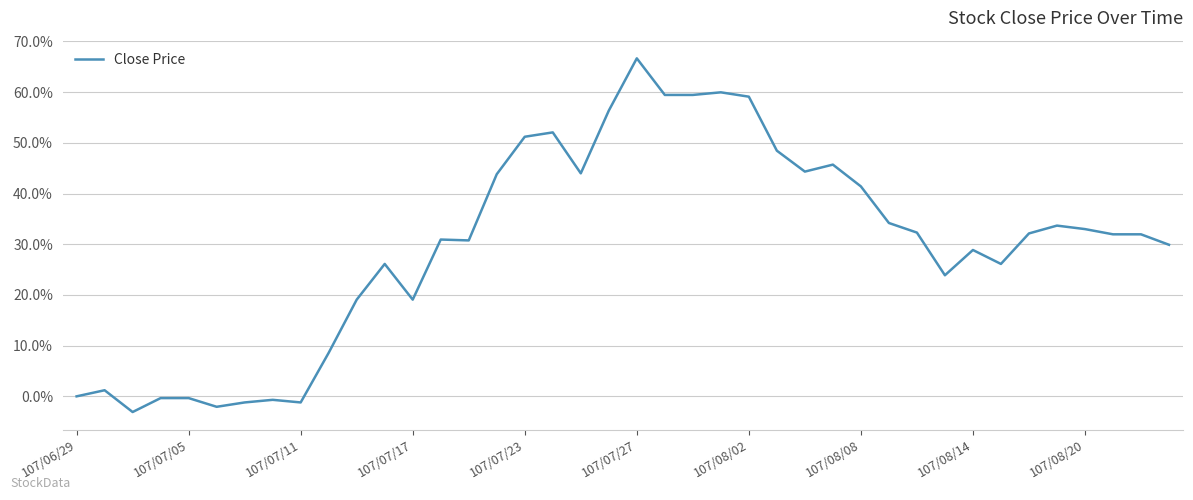

At which category does the chart reach its peak across all series?

107/07/27